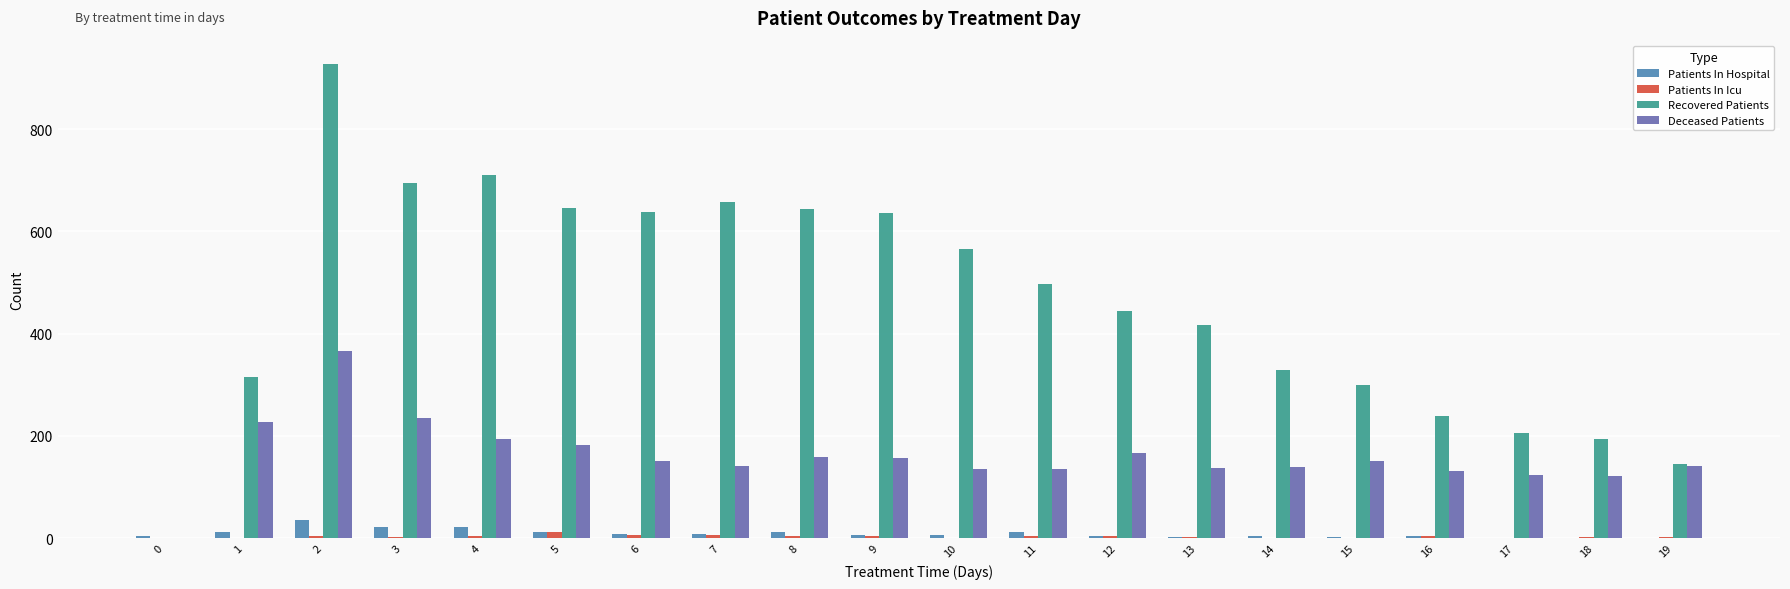

What is the greatest value displayed?

927